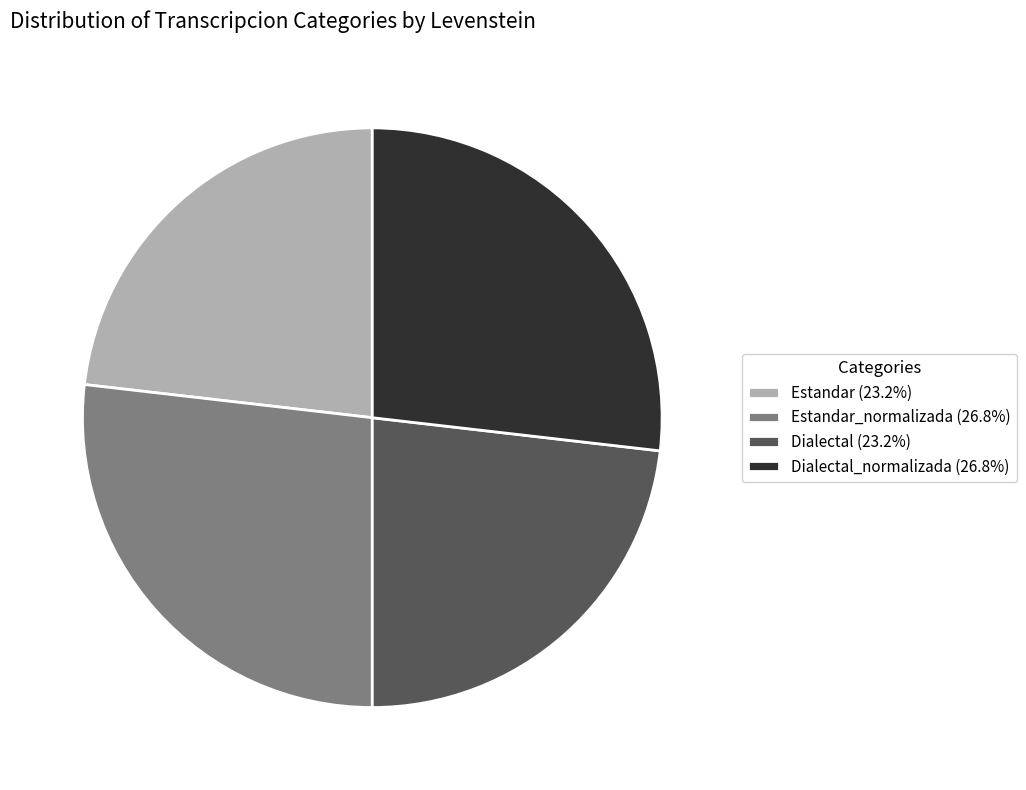

Is there a majority slice in this chart?

No